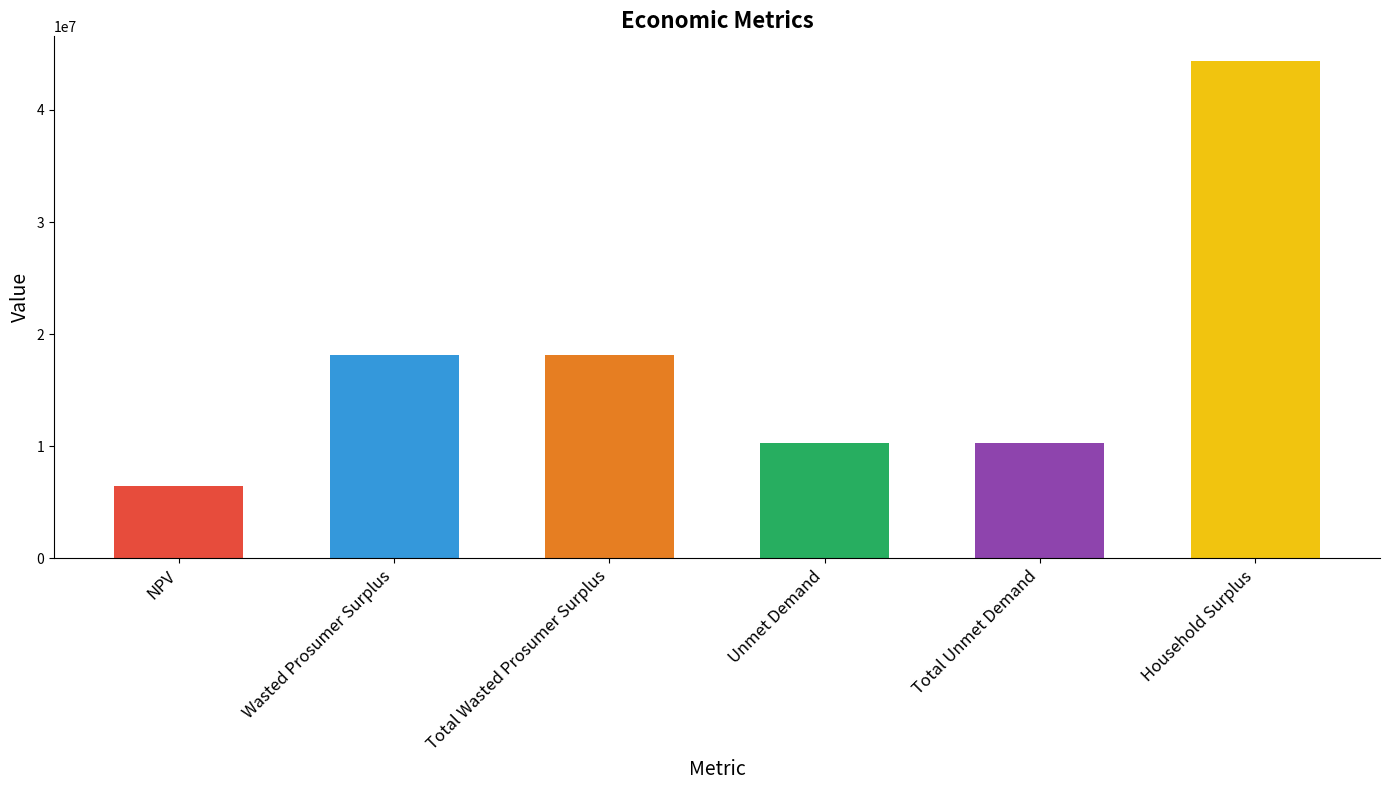

Reading left to right, transcribe all the data shown in this chart.

6493123.0	18093321.8	18093321.8	10285071.6	10285071.6	44351355.8